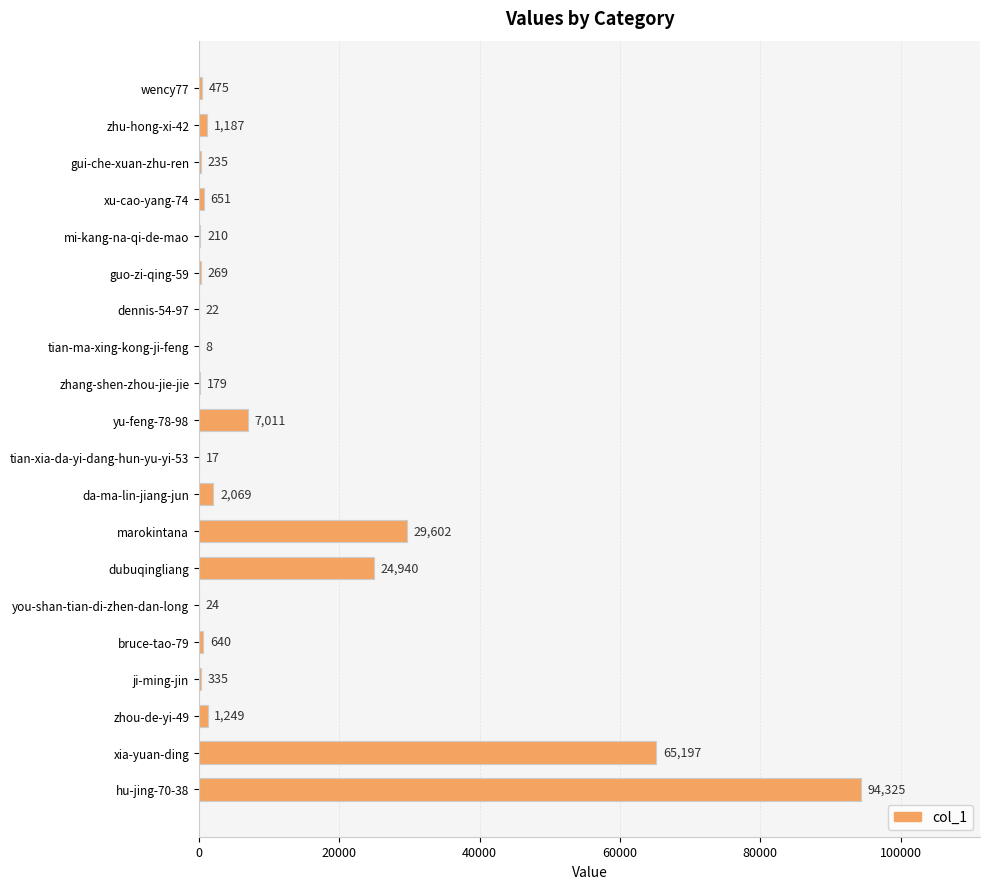

Between gui-che-xuan-zhu-ren and guo-zi-qing-59, which is larger?

guo-zi-qing-59